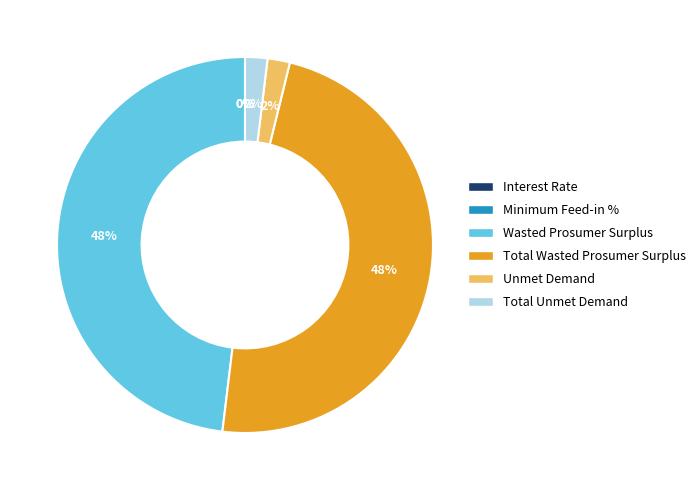

To the nearest percent, what is the difference between the Total Unmet Demand and Total Wasted Prosumer Surplus slice percentages?

46%